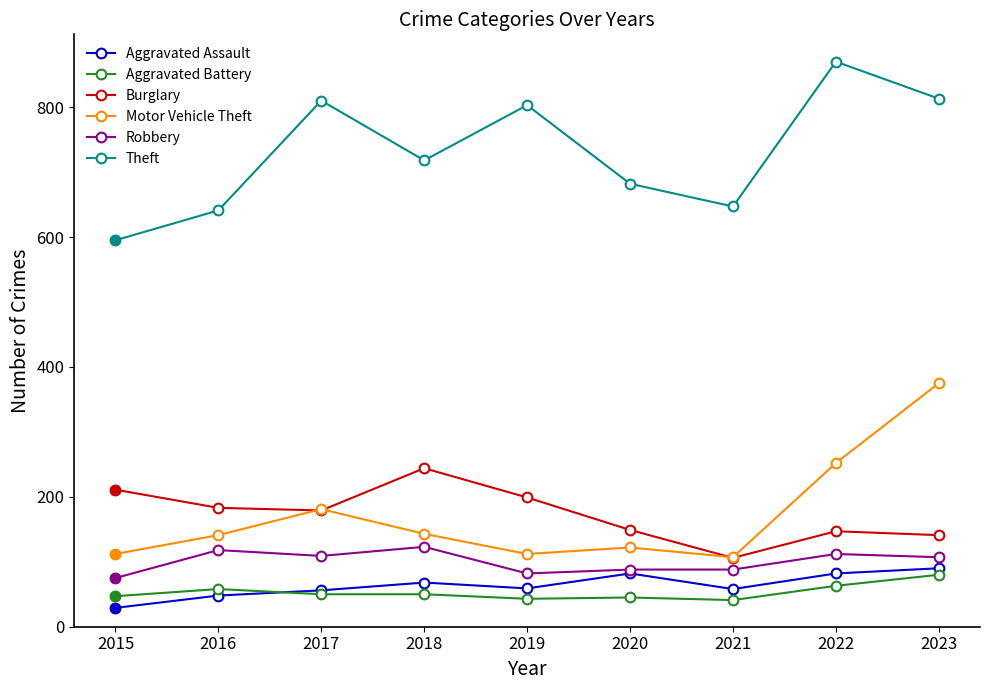

What is the average value of the Theft series?

731